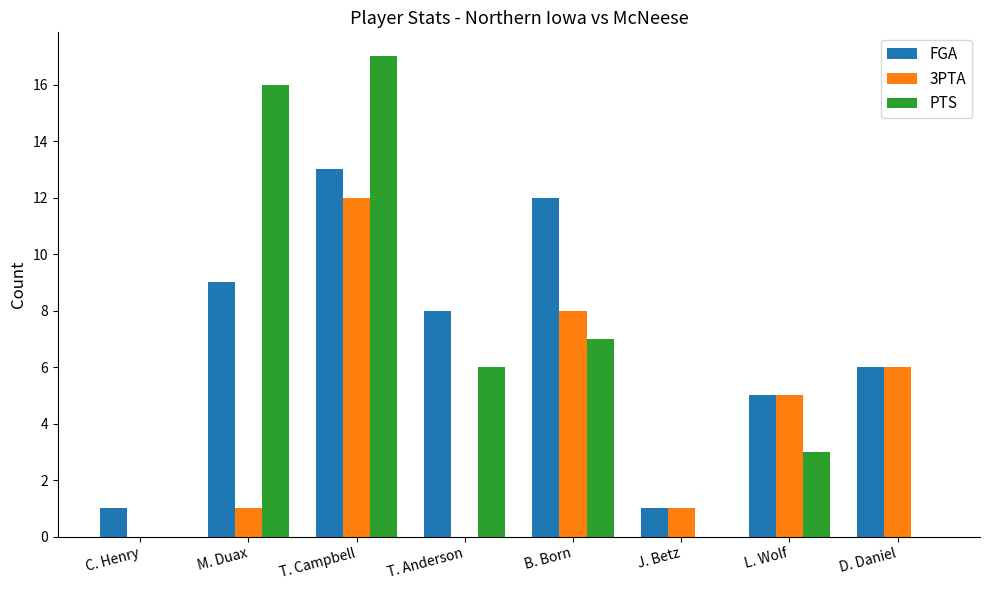

Where does the PTS series first go above 6?

M. Duax